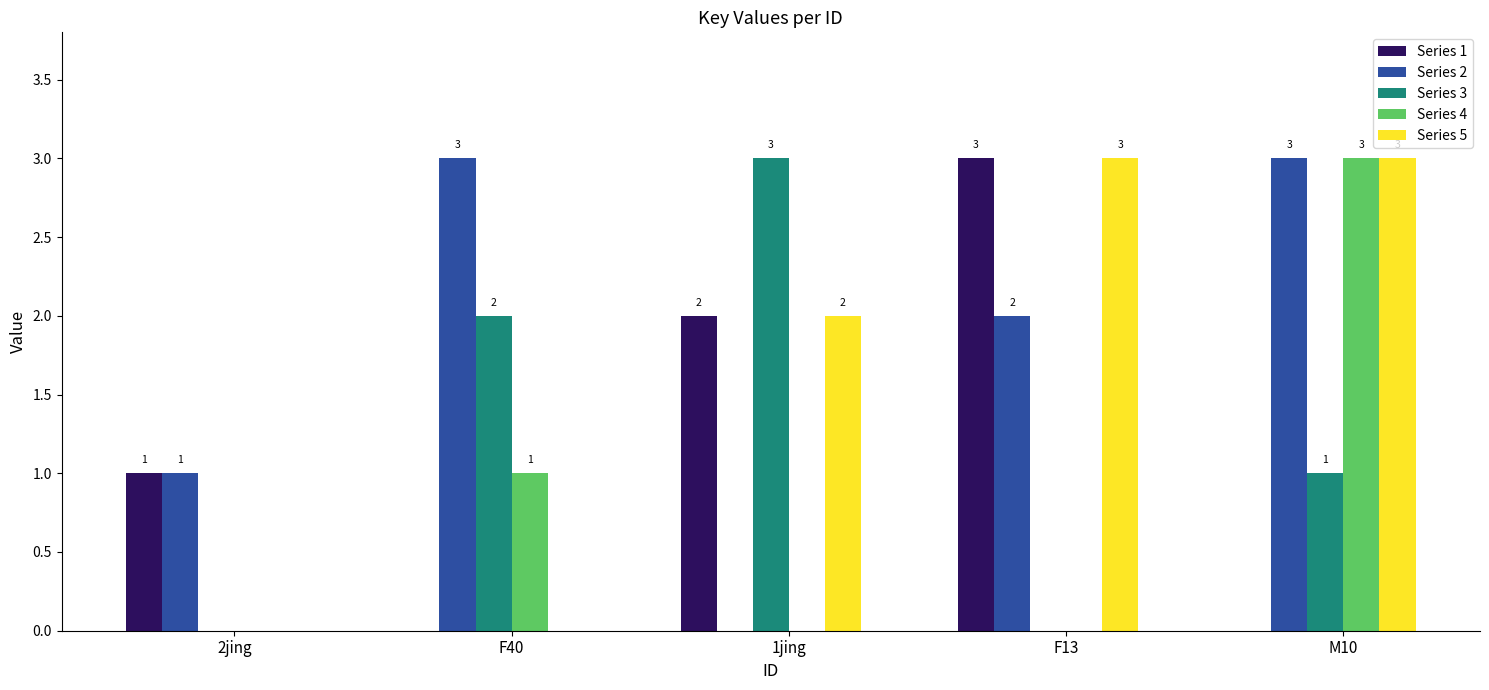

How many distinct data groups are displayed?

5